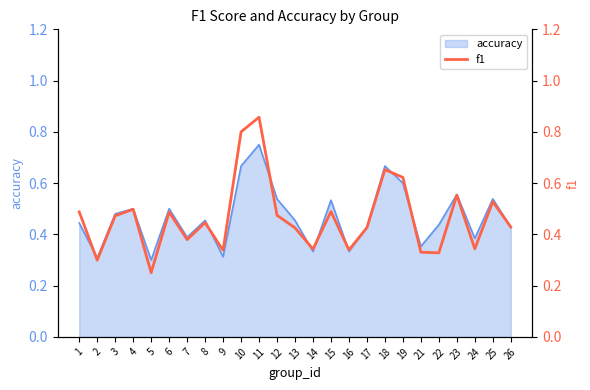

True or false: the data has more than 0 interior local peaks.

True